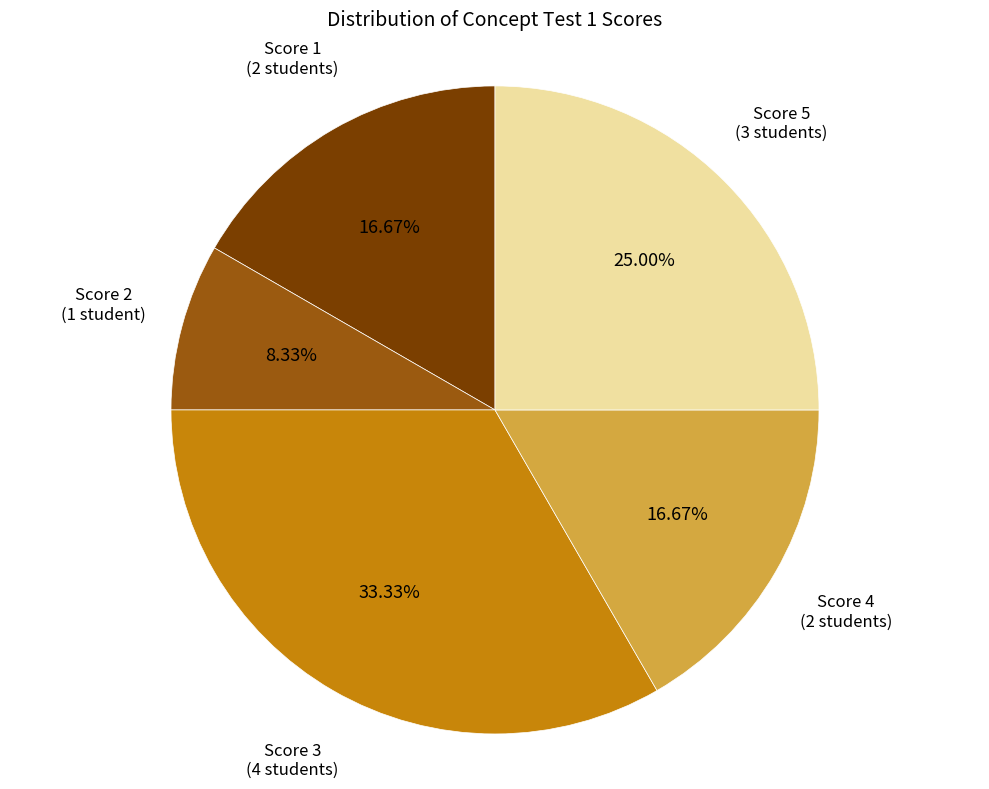

Is there a majority slice in this chart?

No